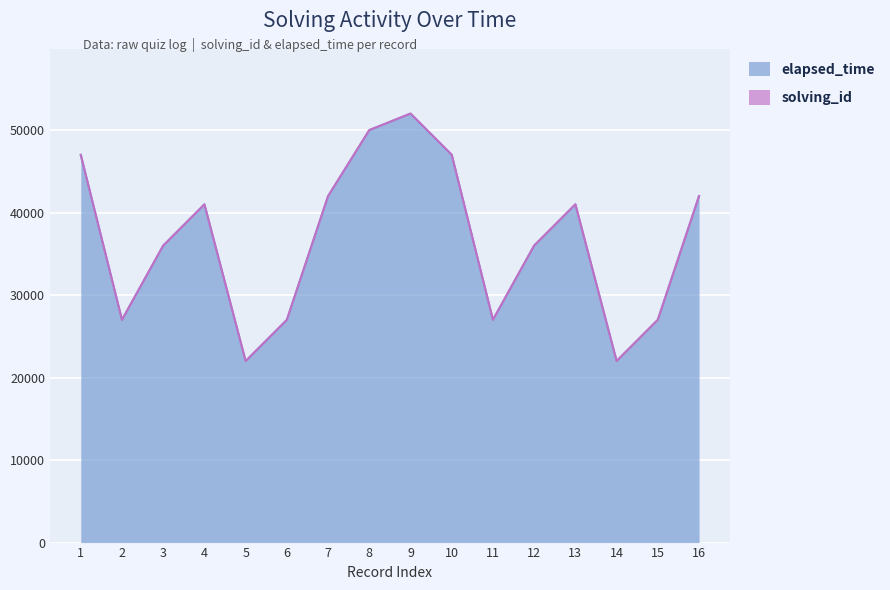

How many lines are shown in the chart?

2